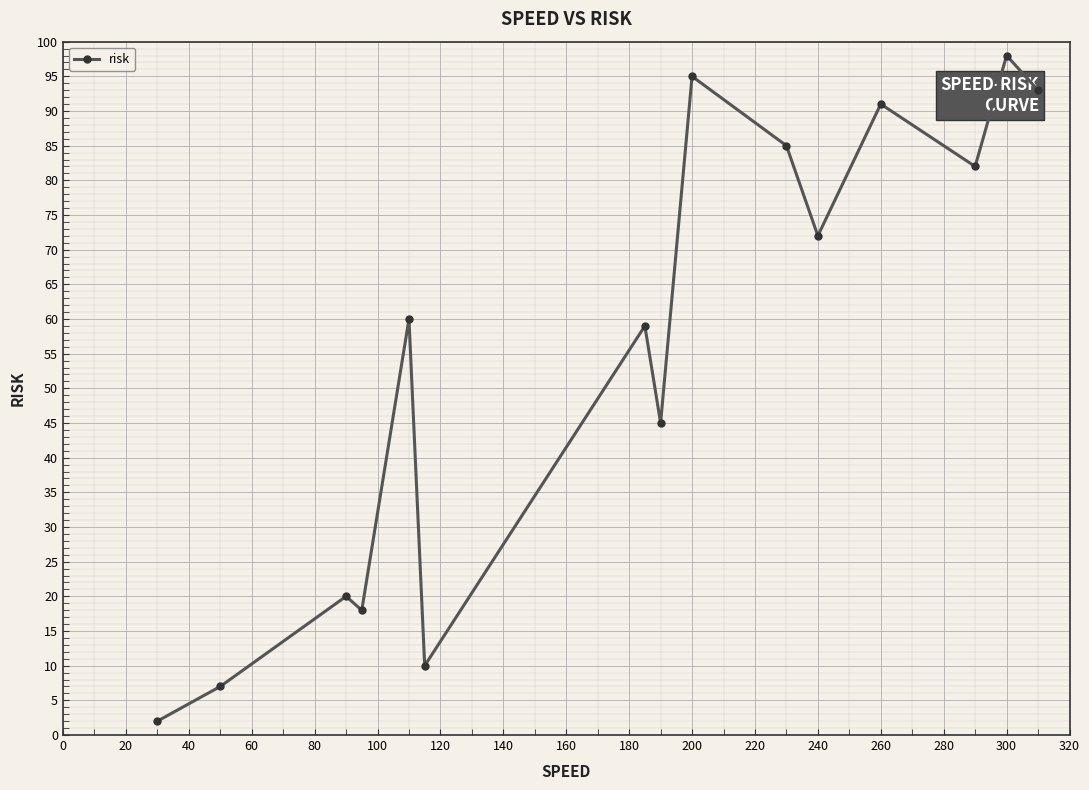

What is the value of the 1st point from the left?

2